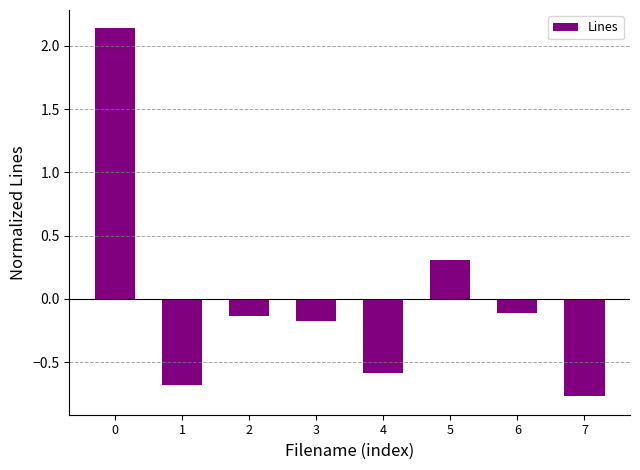

How many positive values are there?

2